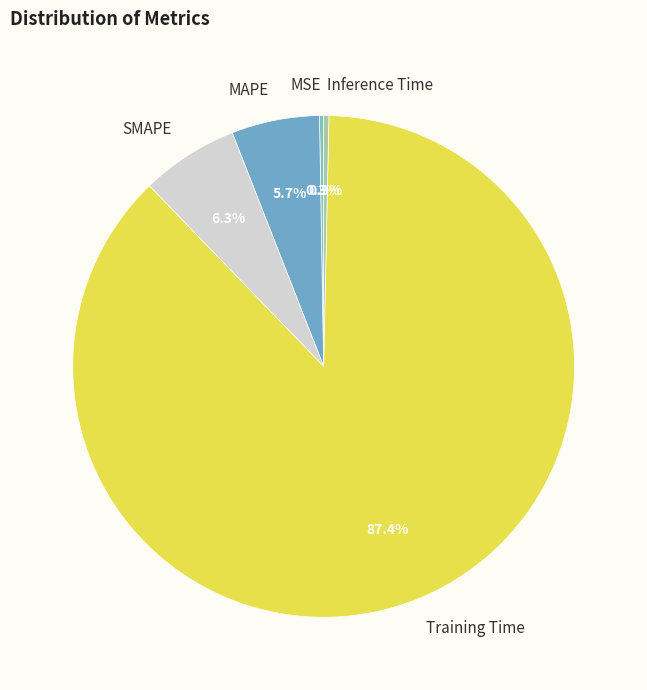

Is there a majority slice in this chart?

Yes